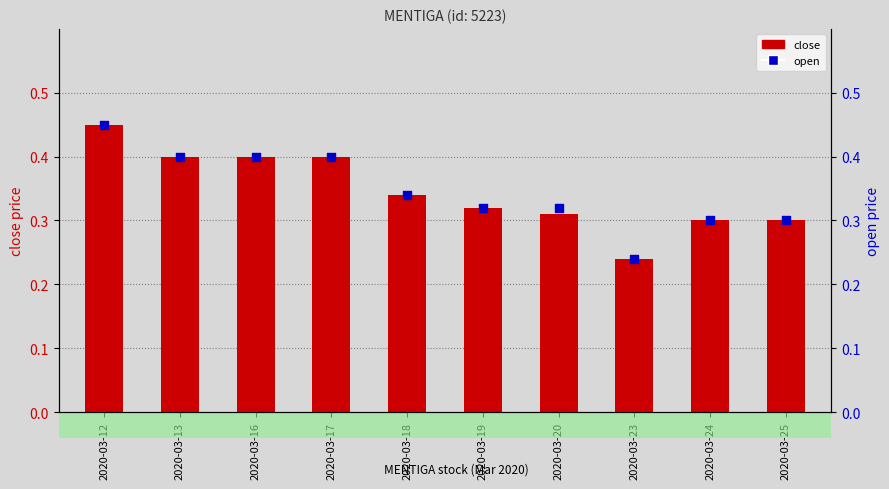

At which category is the sum across all series the highest?

2020-03-12